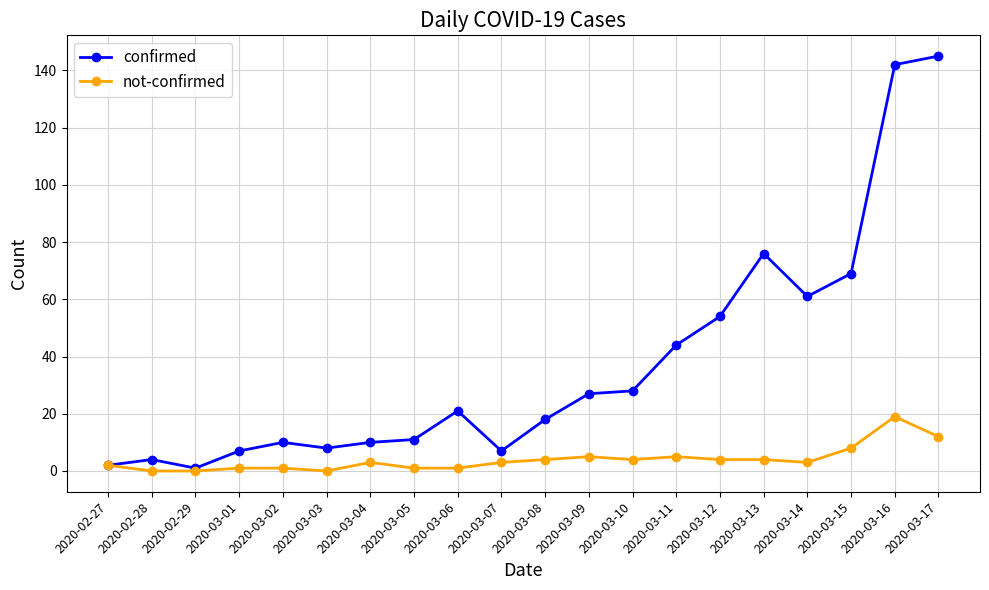

What is the value of the confirmed point at the 20th from the left?

145